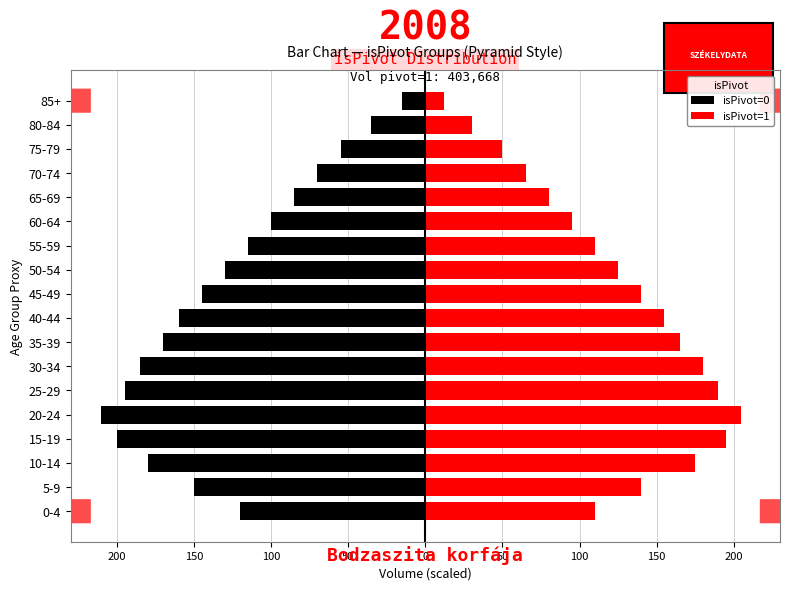

What is the approximate value of isPivot=0 at 80-84?

-35